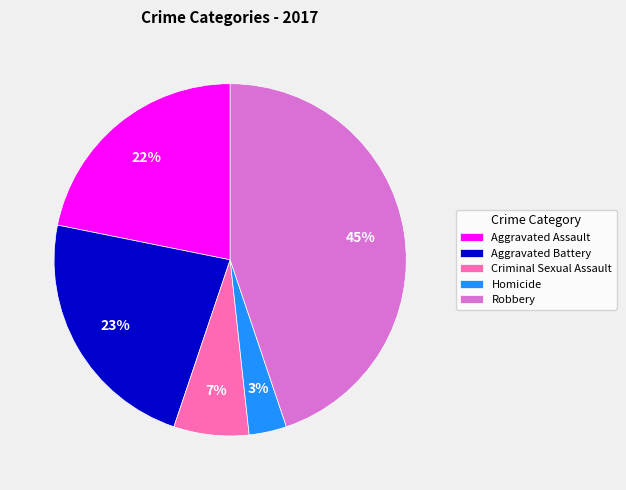

To the nearest percent, what is the difference between the Aggravated Battery and Aggravated Assault slice percentages?

1%